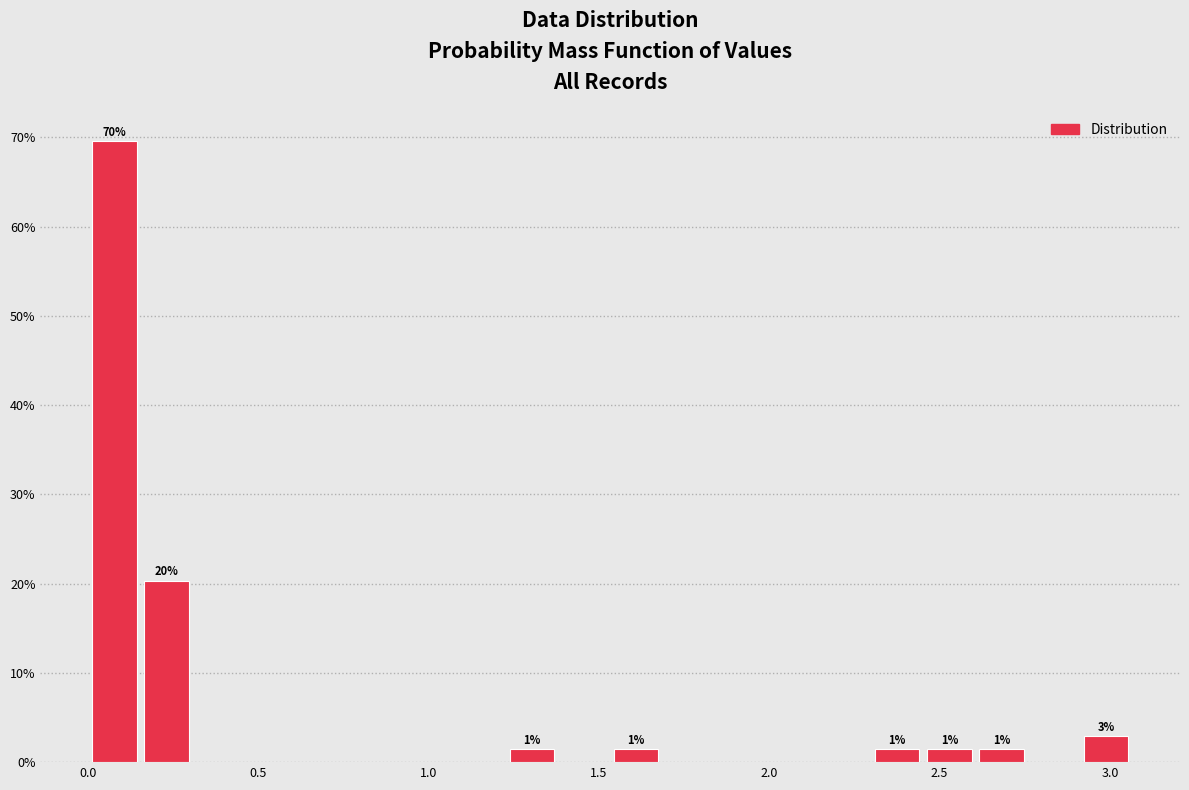

Around what value on the x-axis is the tallest bar? Give the approximate position of its centre, as read against the axis.

0.10